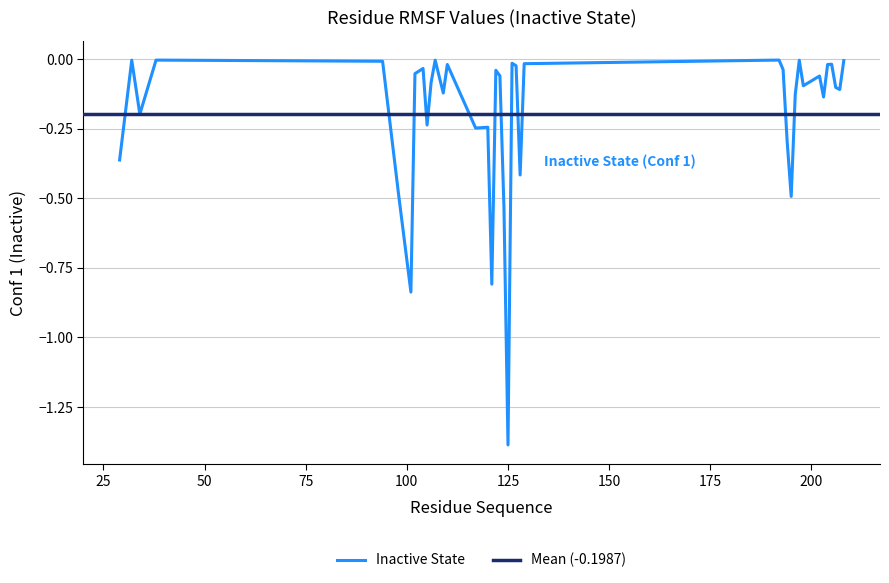

Reading left to right, extract all data points from this chart.

-0.4	-0.0	-0.2	-0.0	-0.0	-0.5	-0.8	-0.1	-0.0	-0.2	-0.1	-0.0	-0.1	-0.0	-0.2	-0.2	-0.8	-0.0	-0.1	-0.5	-1.4	-0.0	-0.0	-0.4	-0.0	-0.0	-0.0	-0.3	-0.5	-0.1	-0.0	-0.1	-0.1	-0.1	-0.0	-0.0	-0.1	-0.1	-0.0